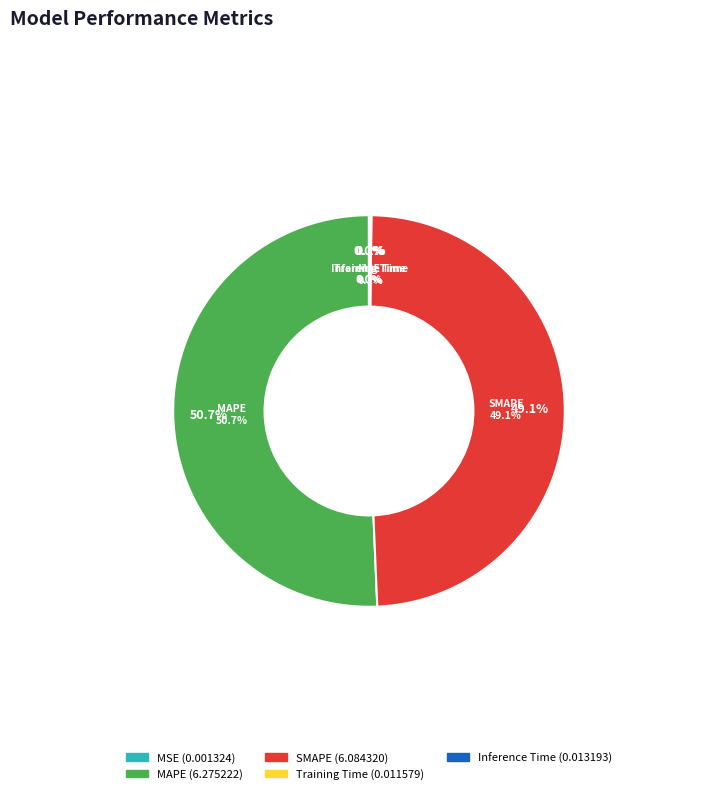

Which category has the biggest portion of the pie?

MAPE